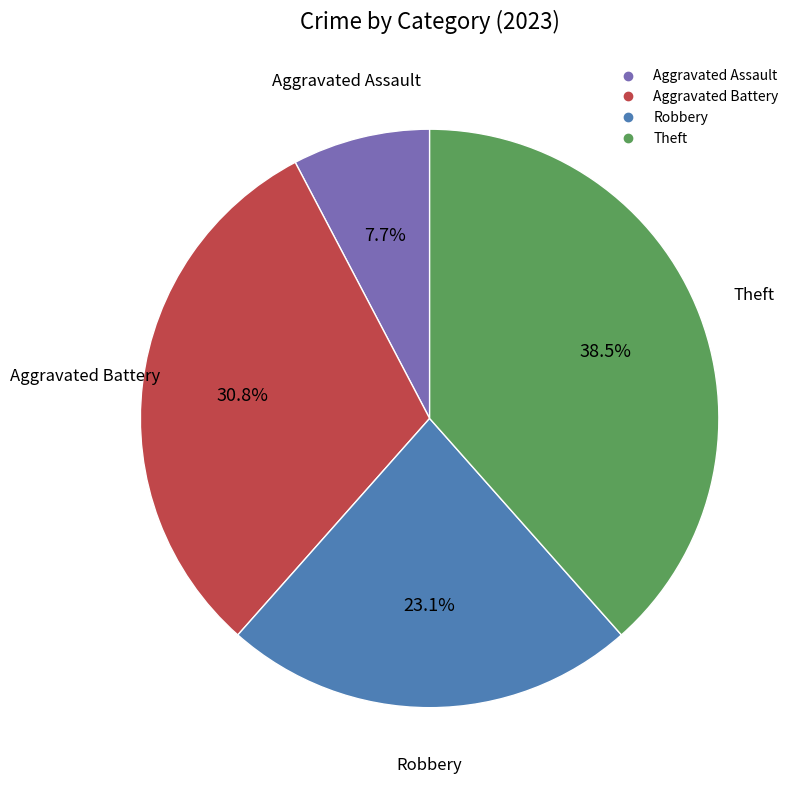

What is the largest slice in the pie chart?

Theft